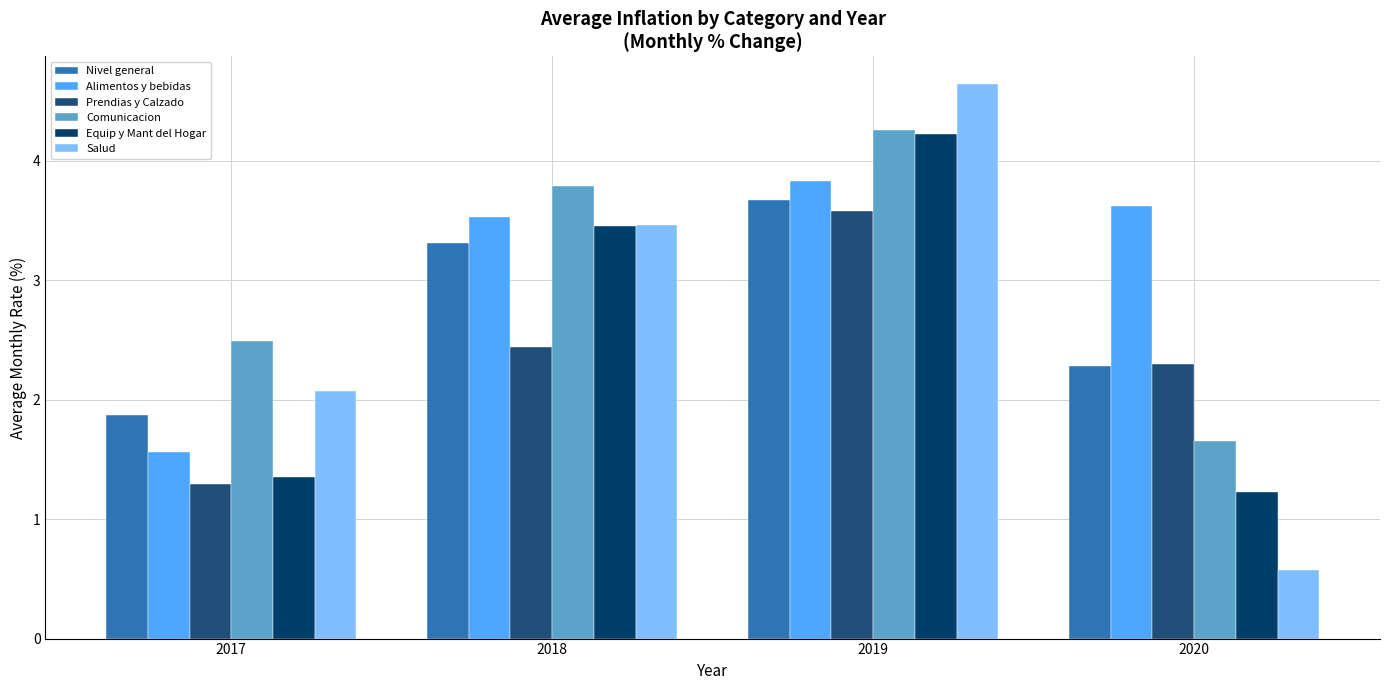

List the series in order of their peak value, highest first.

Salud, Comunicacion, Equip y Mant del Hogar, Alimentos y bebidas, Nivel general, Prendias y Calzado